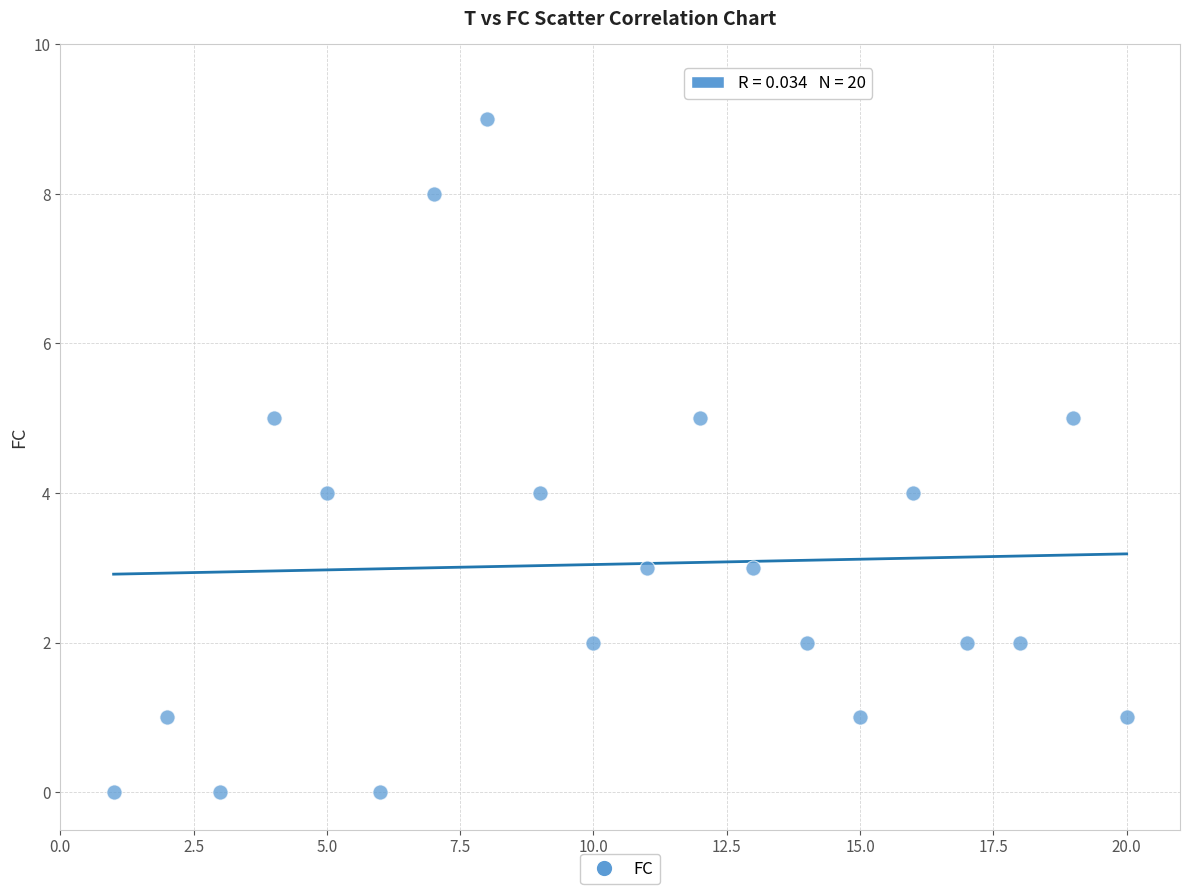

What is the range of Y values (max minus min)?

9